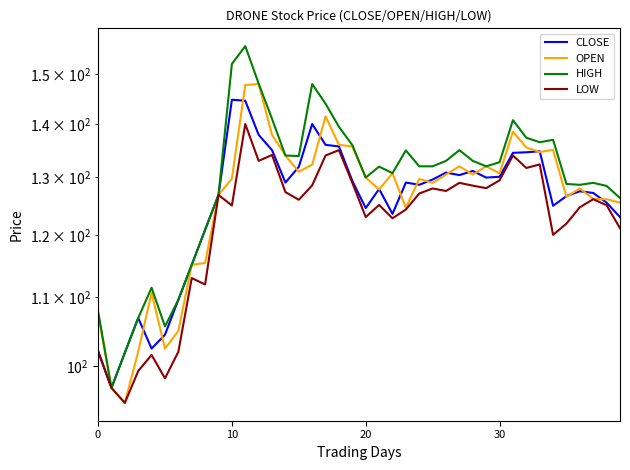

What is the difference between the second highest and second lowest values in the OPEN series?

50.8